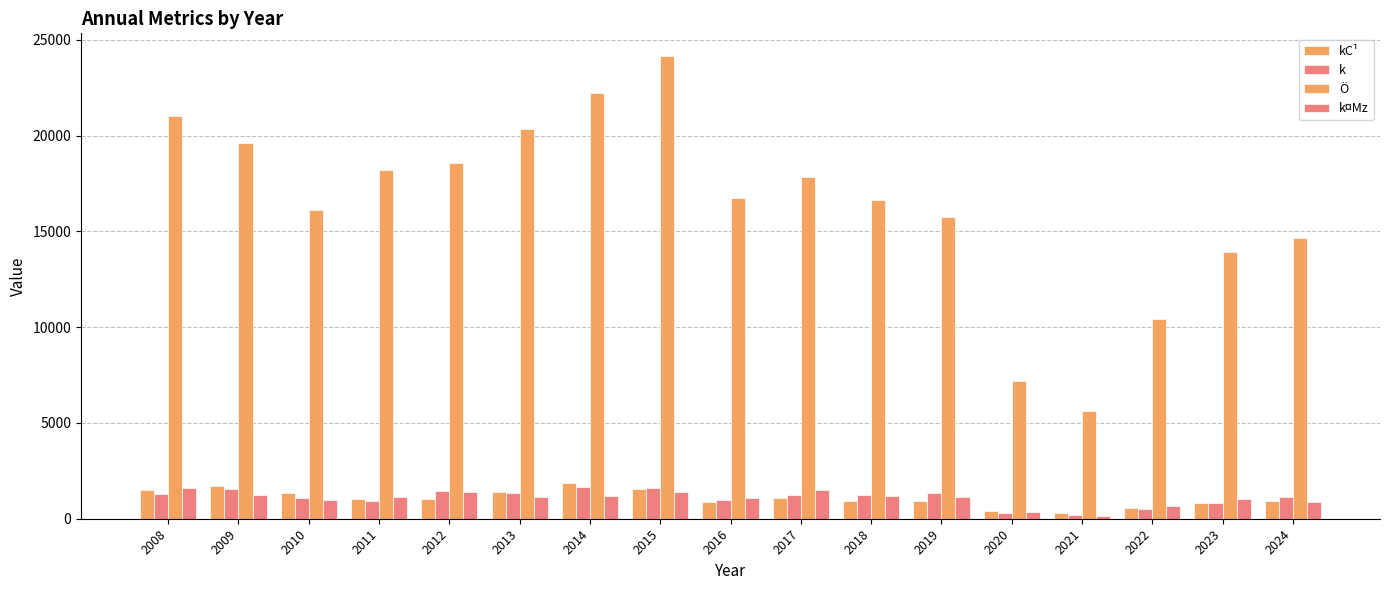

What is the difference between the second highest and second lowest values in the Ö series?

15053